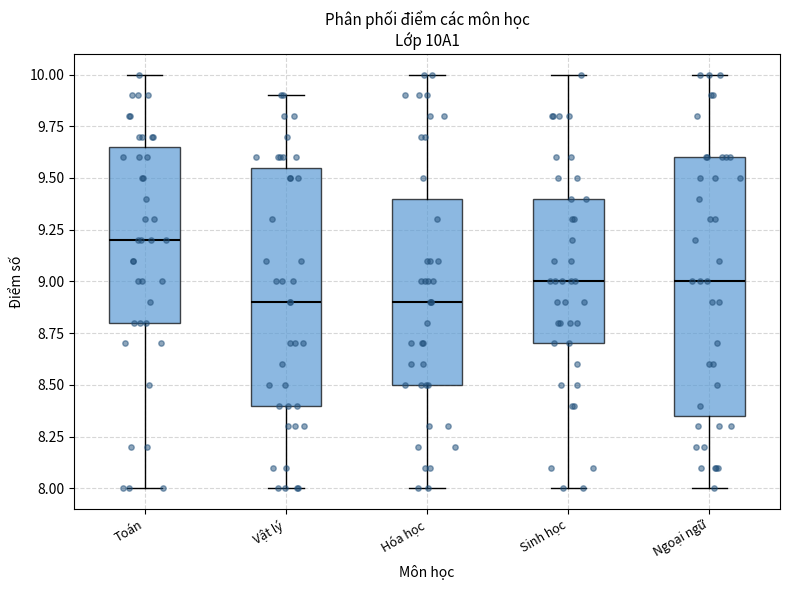

Reading left to right, transcribe this box plot: for each box, give where its median line is, the range the box spans, and where its two whiskers end, as read against the y-axis. The values are not printed on the chart, so give them approximately, as read against the axis.

Toán: median 9.20, box 8.80 to 9.65, whiskers 8.00 to 10.00
Vật lý: median 8.90, box 8.40 to 9.55, whiskers 8.00 to 9.90
Hóa học: median 8.90, box 8.50 to 9.40, whiskers 8.00 to 10.00
Sinh học: median 9.00, box 8.70 to 9.40, whiskers 8.00 to 10.00
Ngoại ngữ: median 9.00, box 8.35 to 9.60, whiskers 8.00 to 10.00